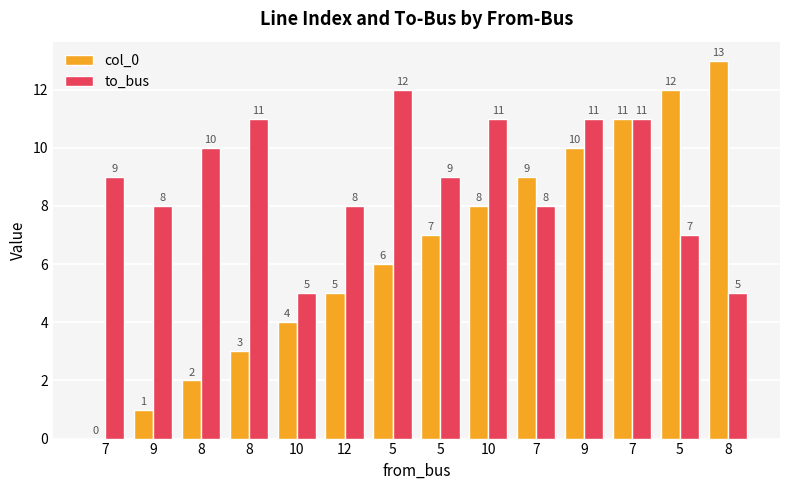

Reading left to right, what are all the values shown in this chart?

col_0: 7=0	9=1	8=2	8=3	10=4	12=5	5=6	5=7	10=8	7=9	9=10	7=11	5=12	8=13
to_bus: 7=9	9=8	8=10	8=11	10=5	12=8	5=12	5=9	10=11	7=8	9=11	7=11	5=7	8=5